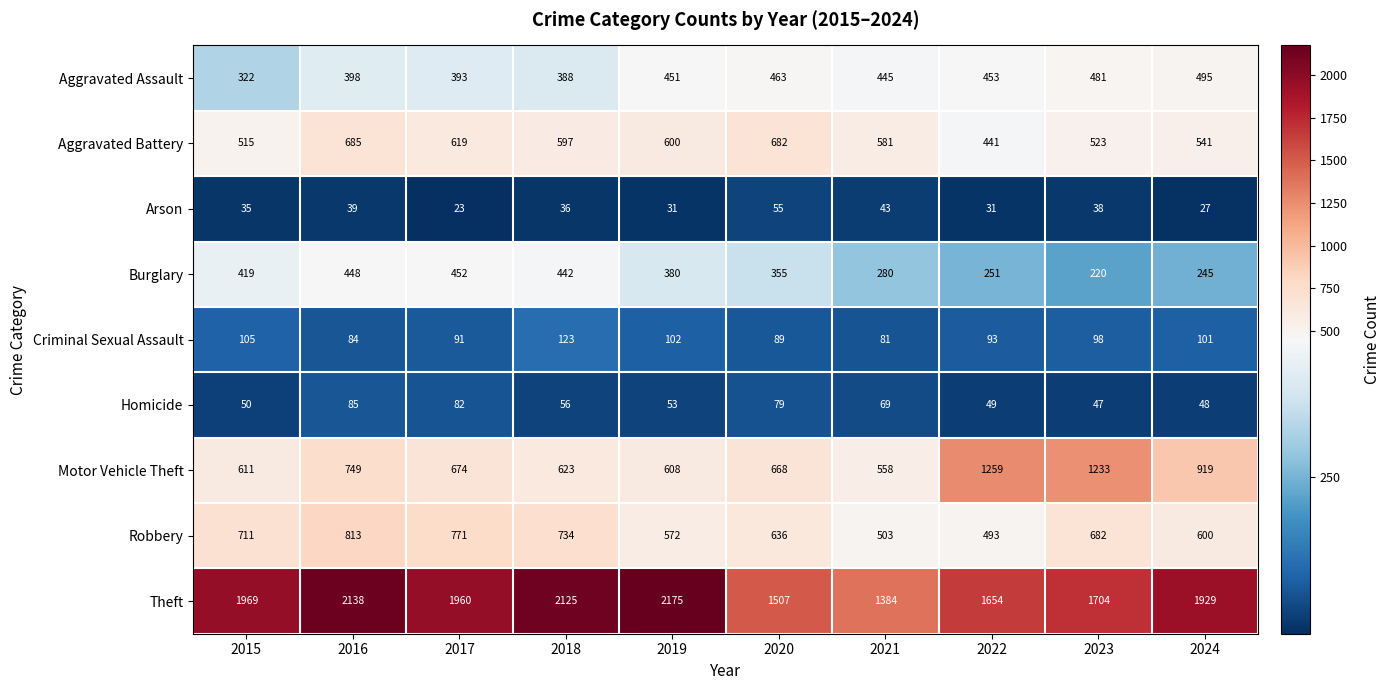

The Homicide series shows 40 at 2021. True or false?

False